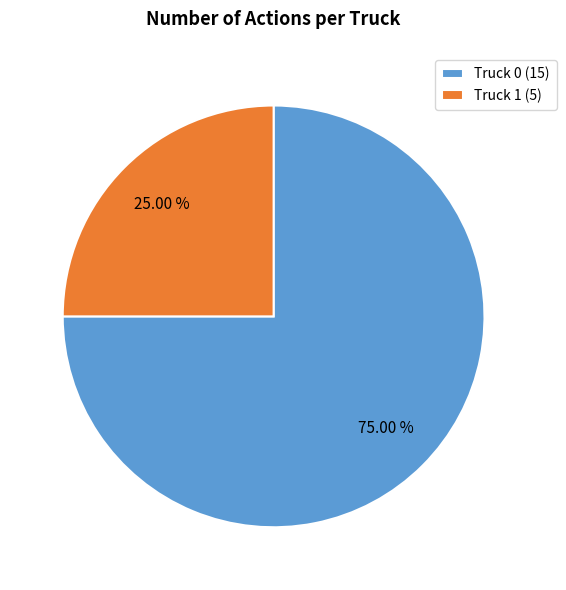

The Truck 1 slice represents 25% of the pie. True or false?

True